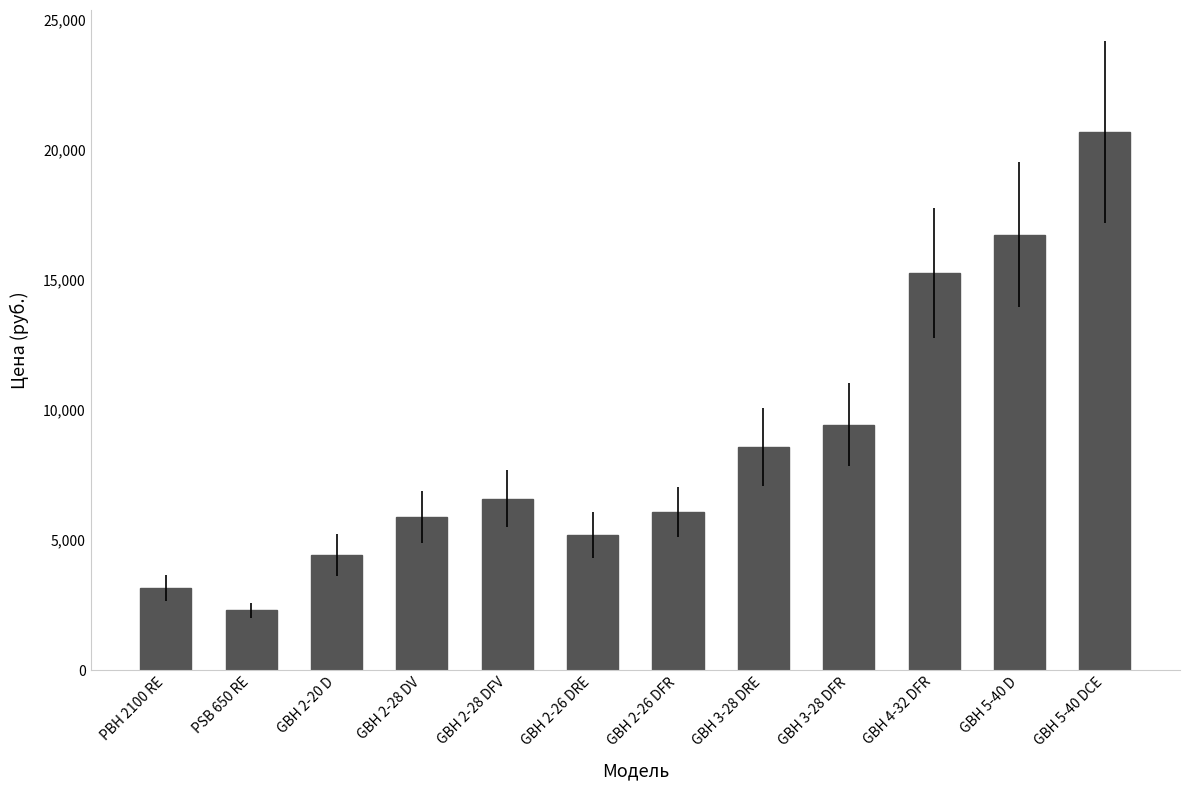

How many bars are there in total?

12